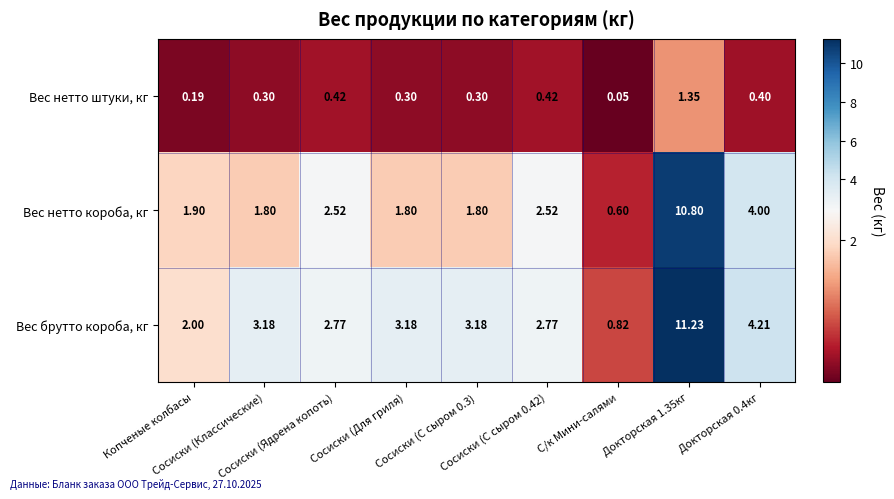

List the series in order of their overall mean, highest first.

Вес брутто короба, кг, Вес нетто короба, кг, Вес нетто штуки, кг